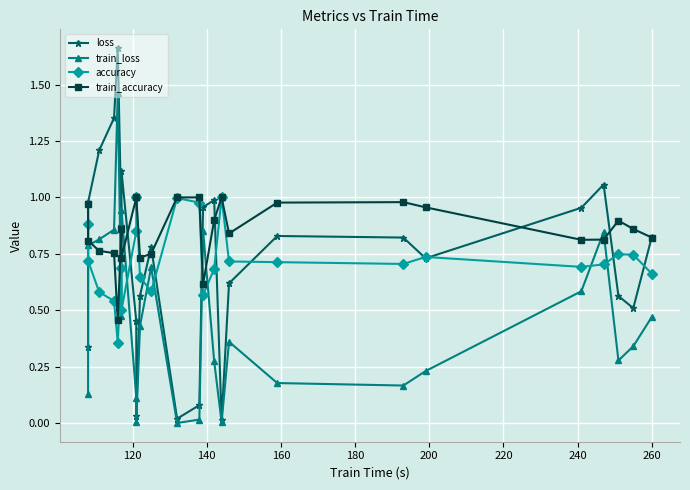

What is the highest value of the accuracy series?

1.0